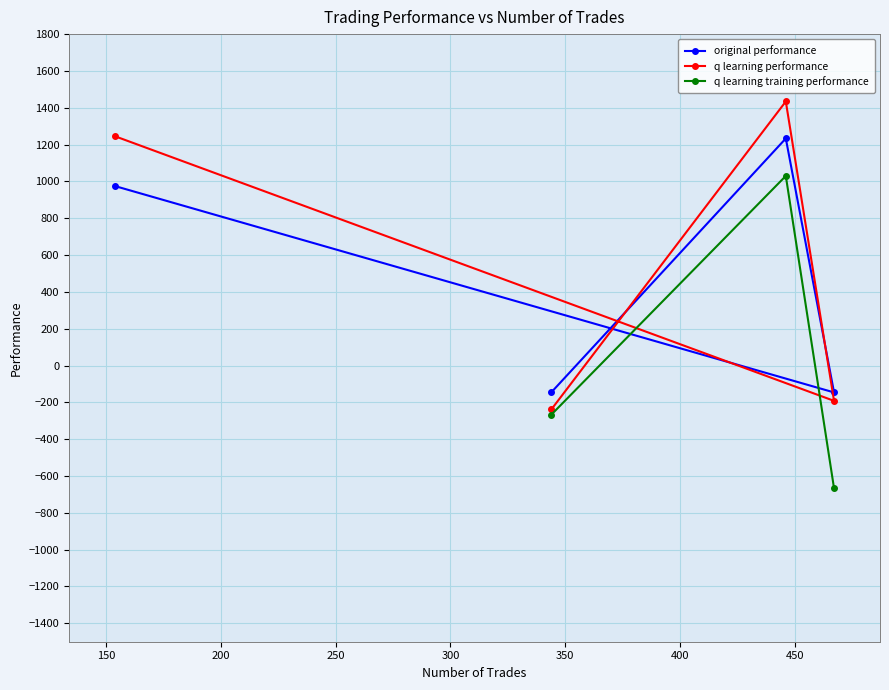

How many values in the original performance series are below 974?

2